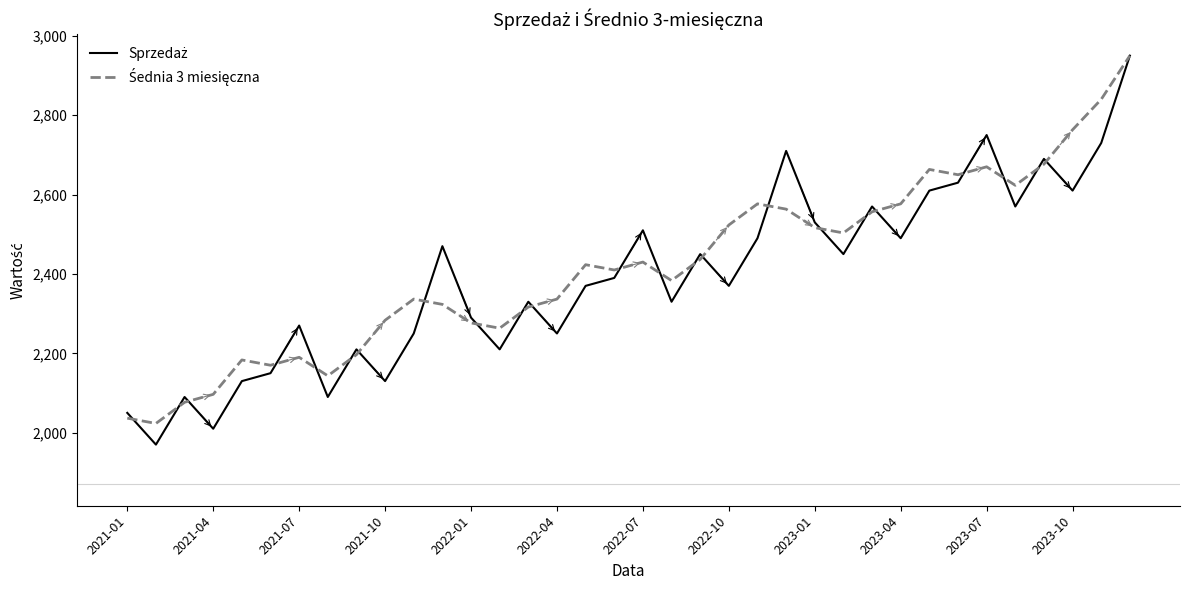

What is the smallest value displayed?

1970.0